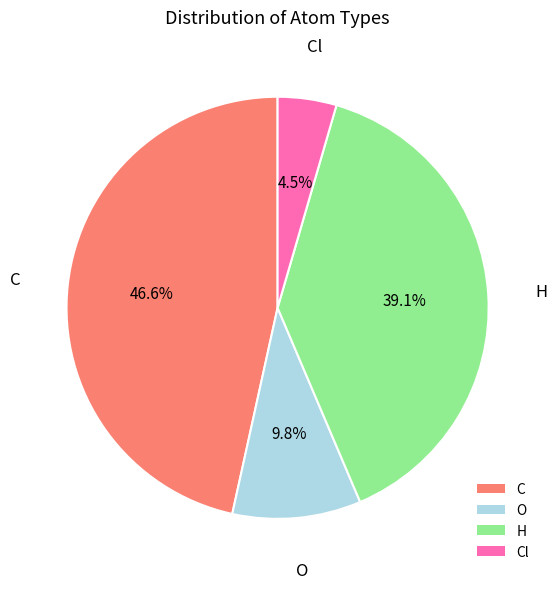

How many slices are in this pie chart?

4